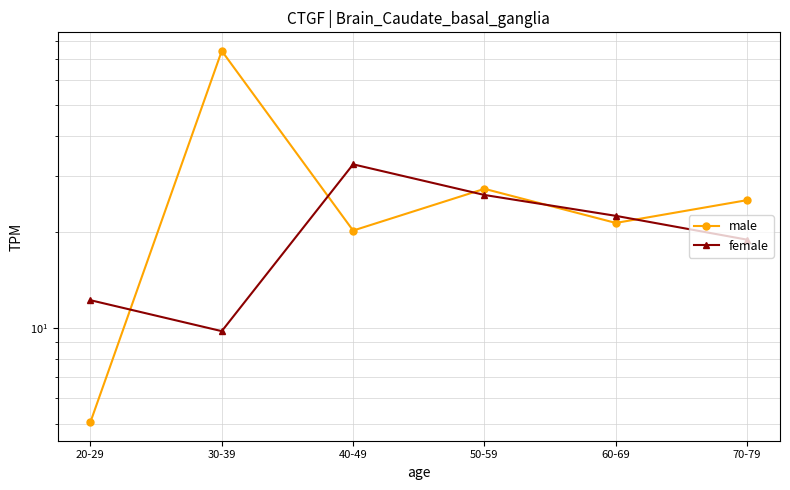

What is the label of the 5th point from the left?

60-69